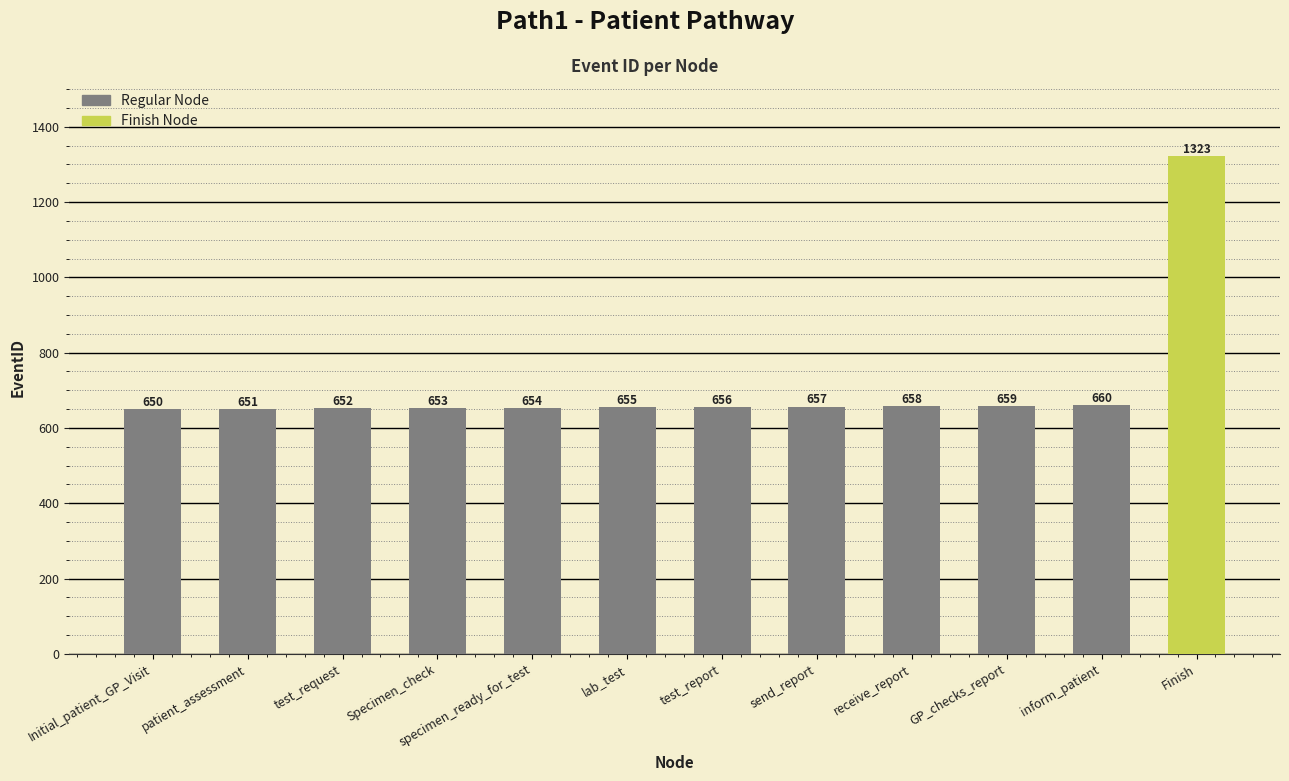

What is the label of the 9th bar from the left?

receive_report